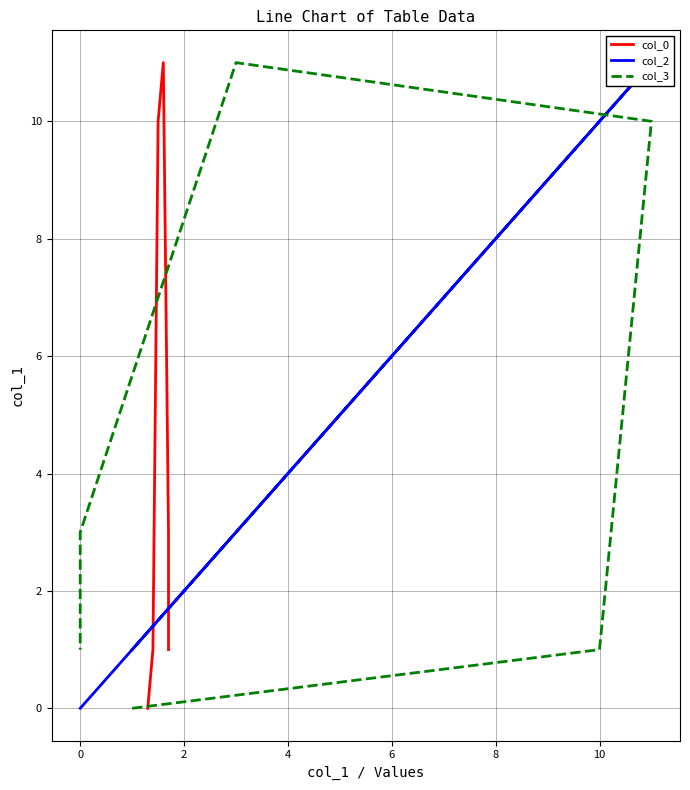

What is the label of the 6th point from the left?

8